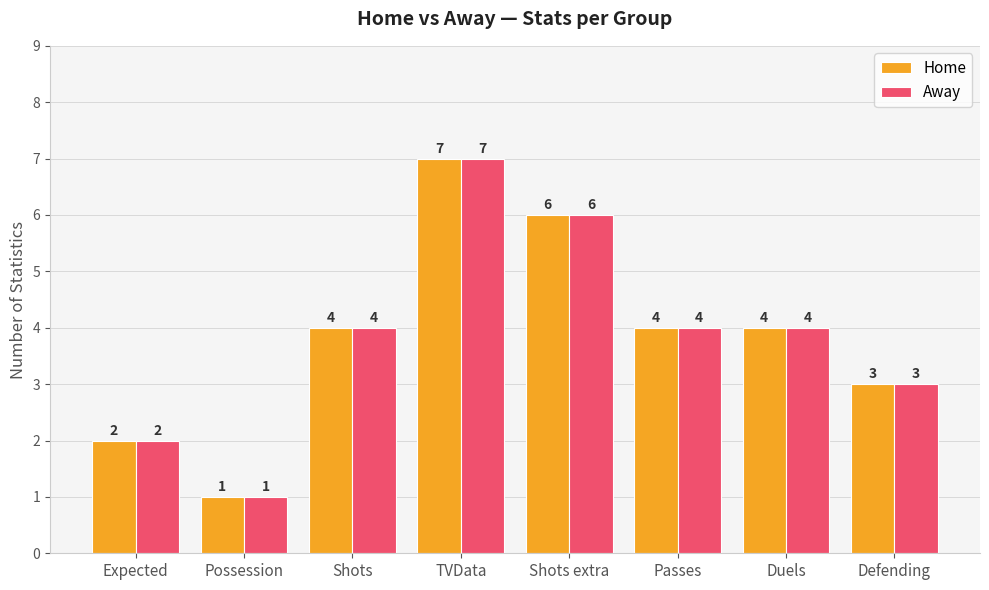

At which label does Home reach its peak?

TVData